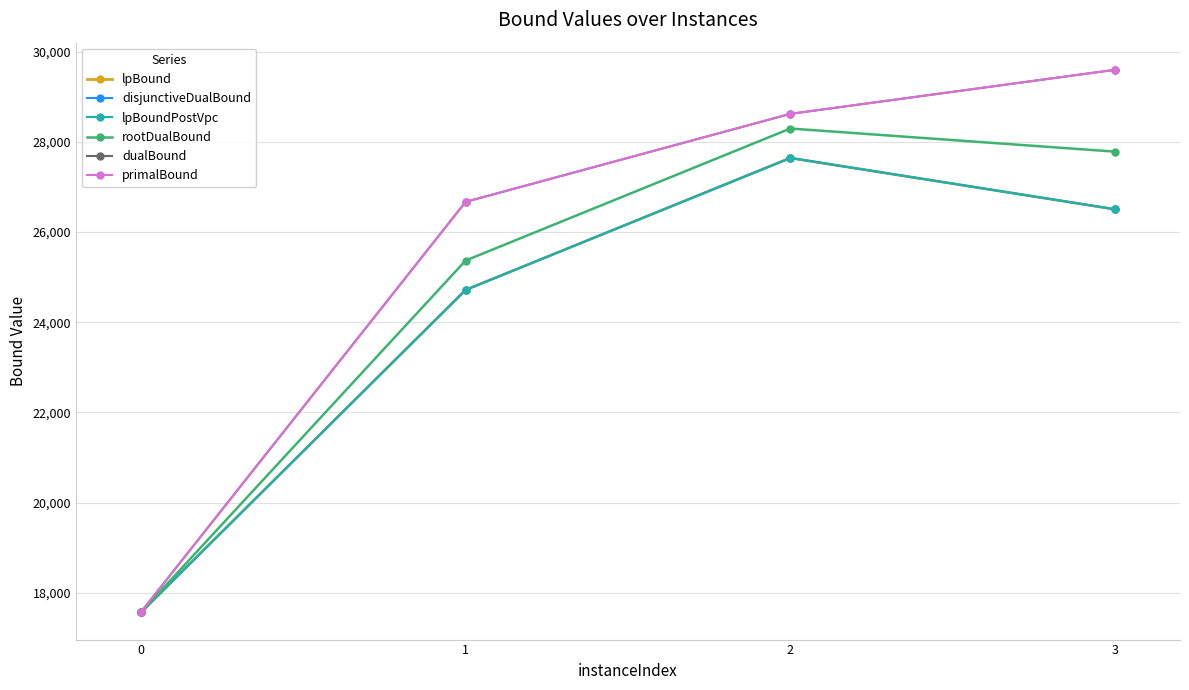

What is the approximate value of dualBound at 0?

17566.0